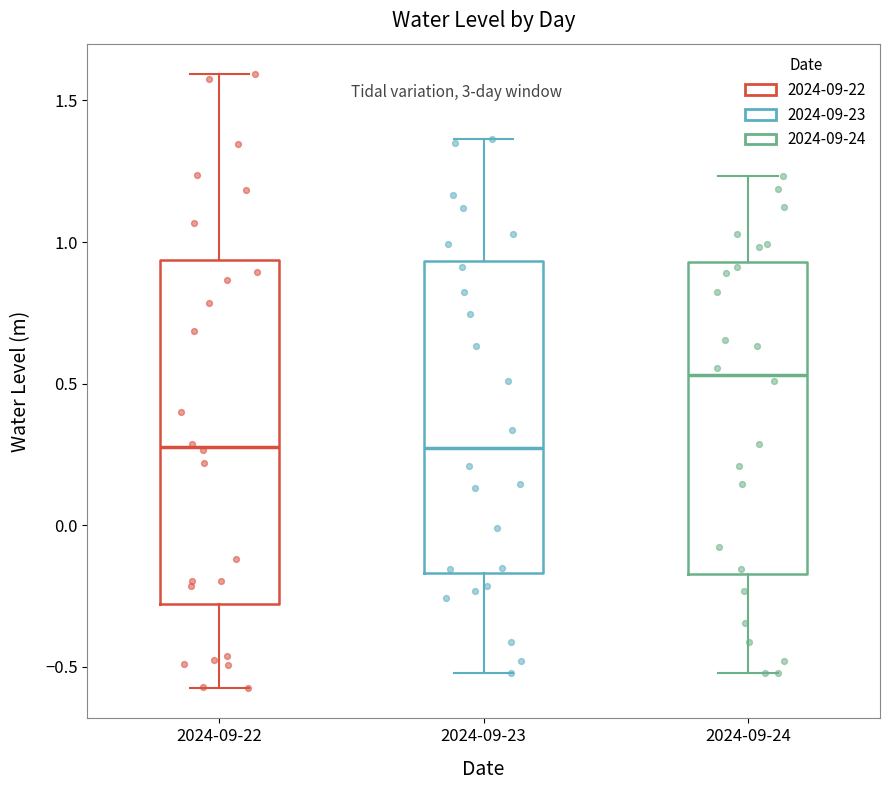

Reading left to right, transcribe this box plot: for each box, give where its median line is, the range the box spans, and where its two whiskers end, as read against the y-axis. The values are not printed on the chart, so give them approximately, as read against the axis.

2024-09-22: median 0.30, box -0.30 to 0.95, whiskers -0.55 to 1.60
2024-09-23: median 0.25, box -0.15 to 0.95, whiskers -0.50 to 1.35
2024-09-24: median 0.55, box -0.15 to 0.95, whiskers -0.50 to 1.25